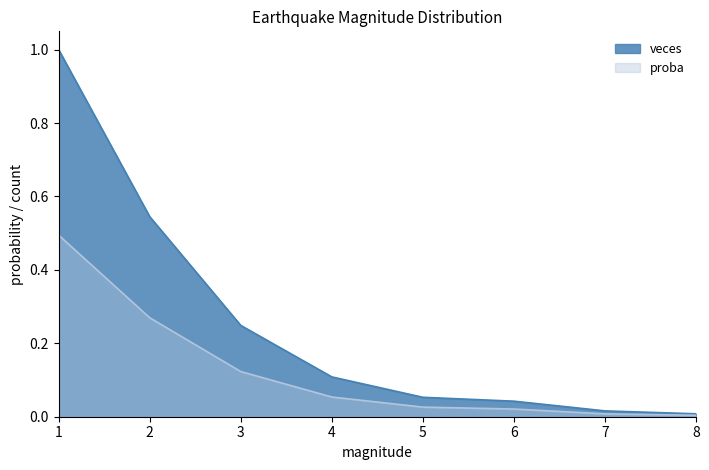

What is the highest value of the proba series?

0.5